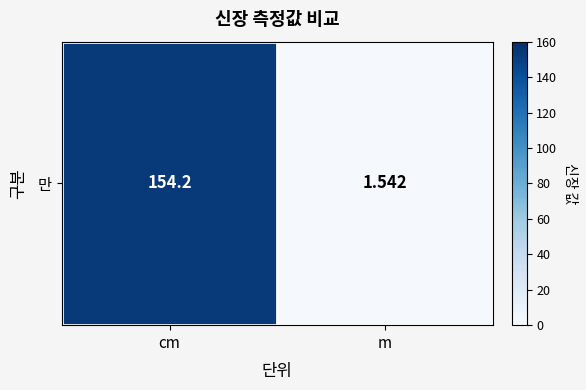

How many data points are above 154?

1